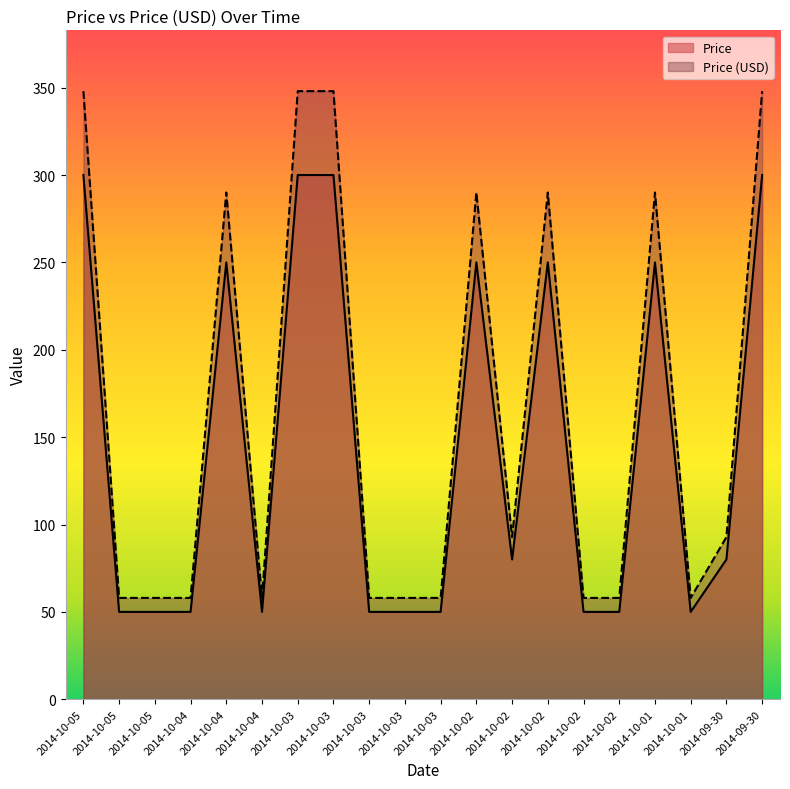

What is the difference between the maximum and minimum values in the Price series?

250.0